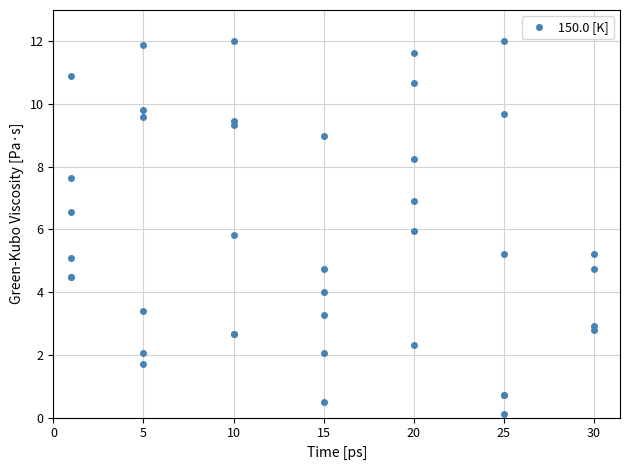

What is the maximum value shown in the chart?

12.0